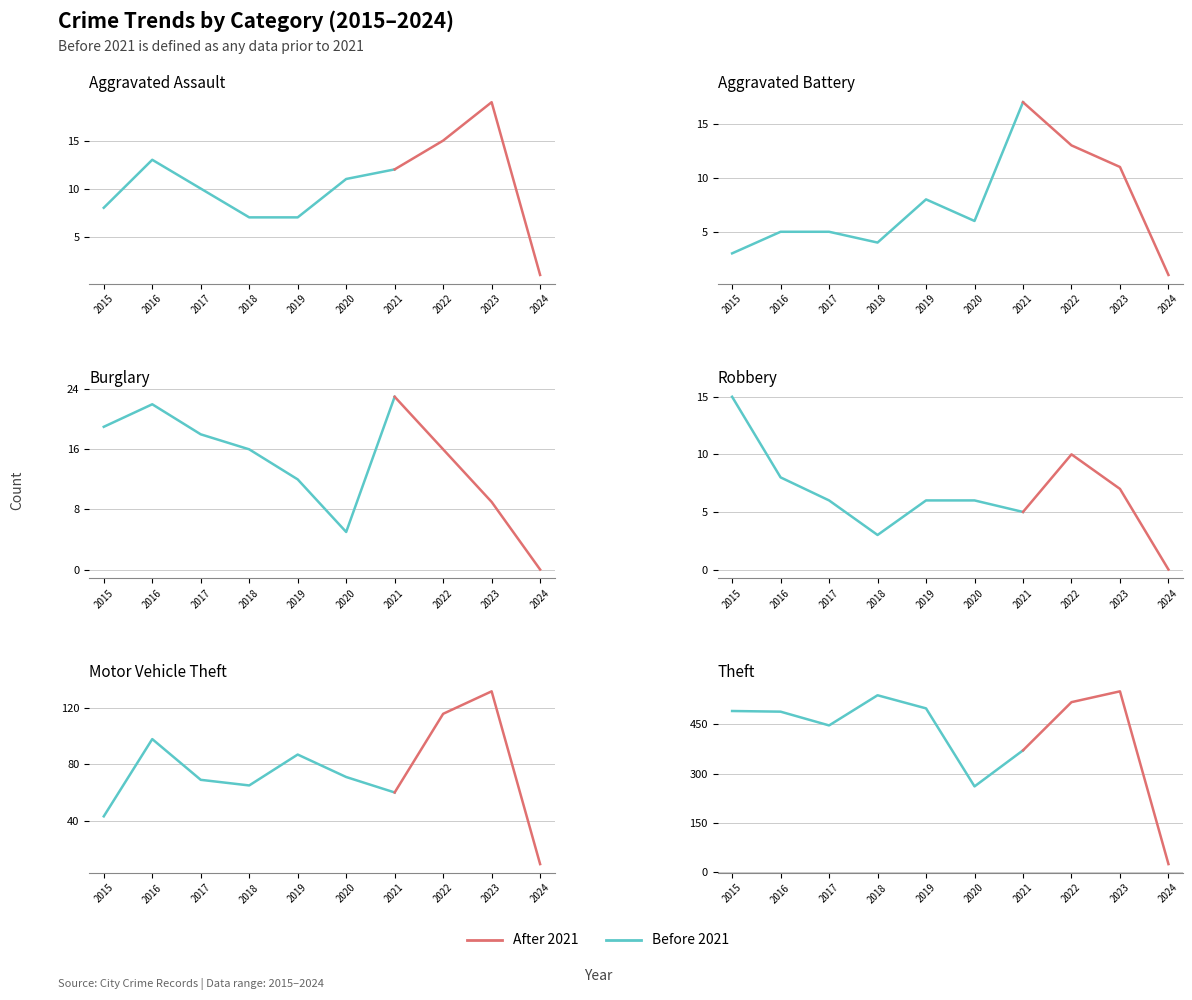

At which label does Theft reach its minimum?

2024